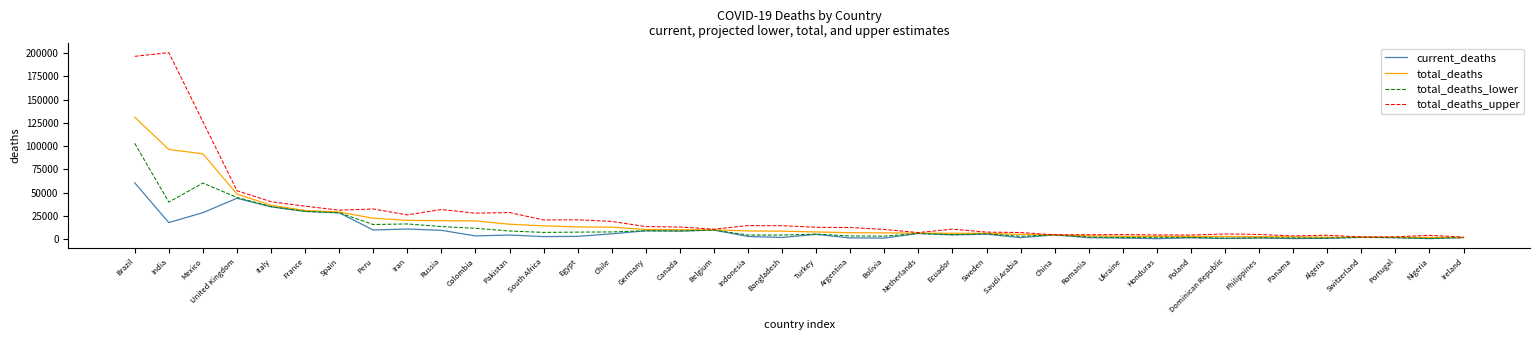

Rank the series by their maximum value, from lowest to highest.

current_deaths, total_deaths_lower, total_deaths, total_deaths_upper